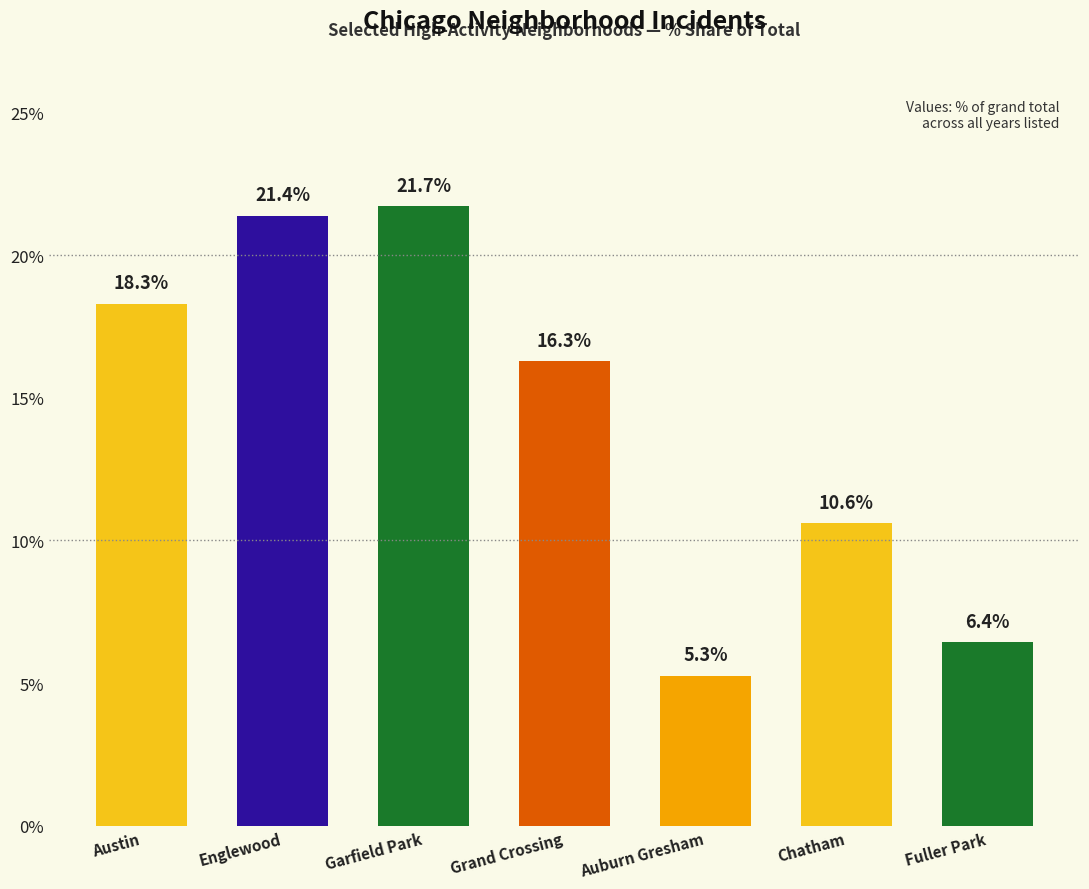

Does the chart contain stacked bars?

No